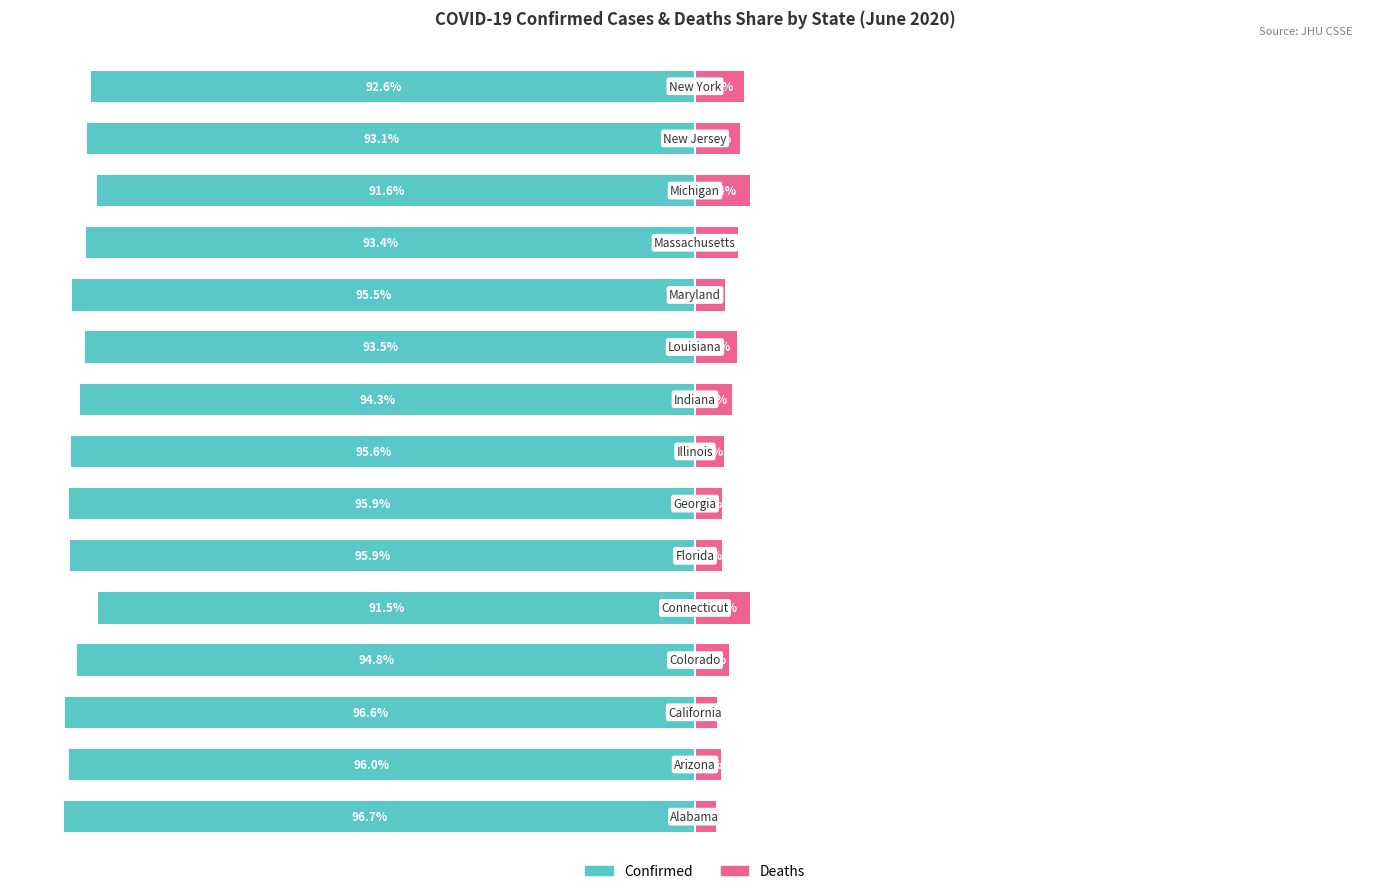

What is the sum of the Deaths values at 0 and 2?

6.7